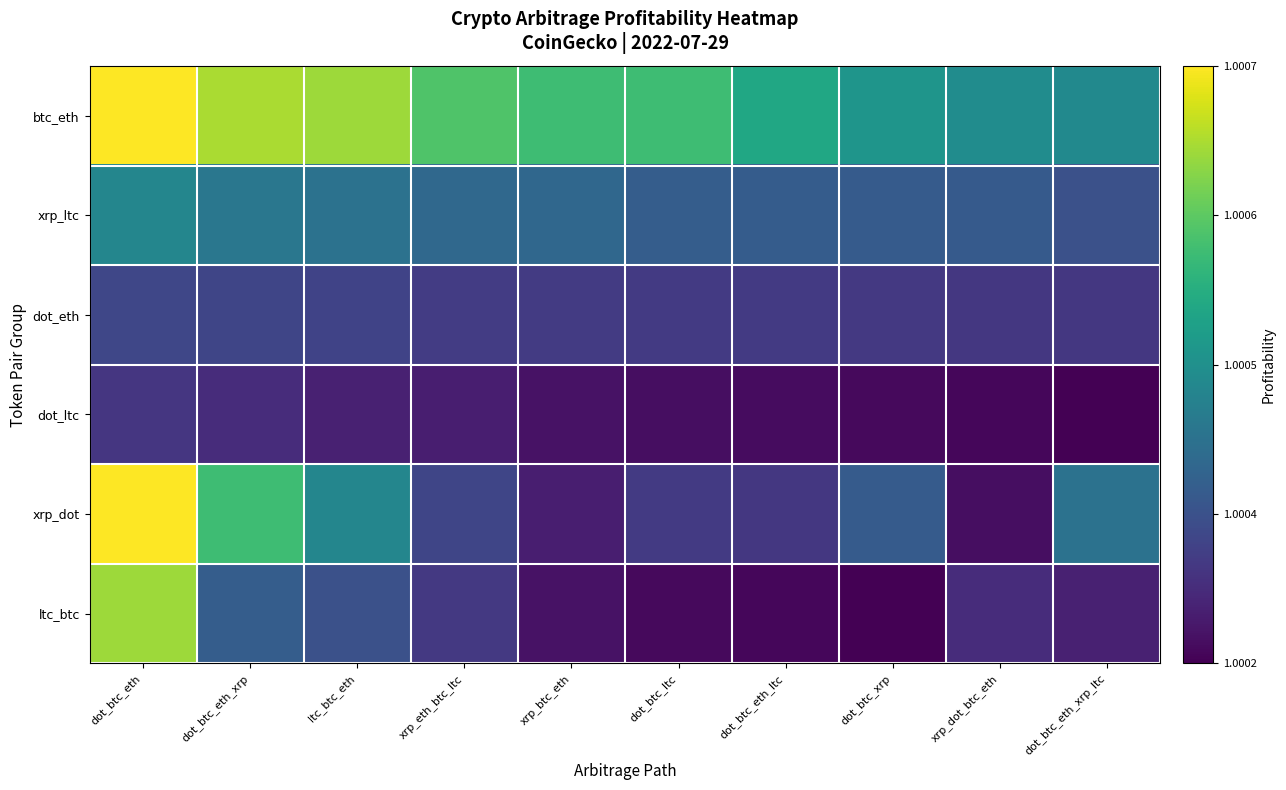

Reading left to right, transcribe all the data shown in this chart.

btc_eth: dot_btc_eth=1.0	dot_btc_eth_xrp=1.0	ltc_btc_eth=1.0	xrp_eth_btc_ltc=1.0	xrp_btc_eth=1.0	dot_btc_ltc=1.0	dot_btc_eth_ltc=1.0	dot_btc_xrp=1.0	xrp_dot_btc_eth=1.0	dot_btc_eth_xrp_ltc=1.0
xrp_ltc: dot_btc_eth=1.0	dot_btc_eth_xrp=1.0	ltc_btc_eth=1.0	xrp_eth_btc_ltc=1.0	xrp_btc_eth=1.0	dot_btc_ltc=1.0	dot_btc_eth_ltc=1.0	dot_btc_xrp=1.0	xrp_dot_btc_eth=1.0	dot_btc_eth_xrp_ltc=1.0
dot_eth: dot_btc_eth=1.0	dot_btc_eth_xrp=1.0	ltc_btc_eth=1.0	xrp_eth_btc_ltc=1.0	xrp_btc_eth=1.0	dot_btc_ltc=1.0	dot_btc_eth_ltc=1.0	dot_btc_xrp=1.0	xrp_dot_btc_eth=1.0	dot_btc_eth_xrp_ltc=1.0
dot_ltc: dot_btc_eth=1.0	dot_btc_eth_xrp=1.0	ltc_btc_eth=1.0	xrp_eth_btc_ltc=1.0	xrp_btc_eth=1.0	dot_btc_ltc=1.0	dot_btc_eth_ltc=1.0	dot_btc_xrp=1.0	xrp_dot_btc_eth=1.0	dot_btc_eth_xrp_ltc=1.0
xrp_dot: dot_btc_eth=1.0	dot_btc_eth_xrp=1.0	ltc_btc_eth=1.0	xrp_eth_btc_ltc=1.0	xrp_btc_eth=1.0	dot_btc_ltc=1.0	dot_btc_eth_ltc=1.0	dot_btc_xrp=1.0	xrp_dot_btc_eth=1.0	dot_btc_eth_xrp_ltc=1.0
ltc_btc: dot_btc_eth=1.0	dot_btc_eth_xrp=1.0	ltc_btc_eth=1.0	xrp_eth_btc_ltc=1.0	xrp_btc_eth=1.0	dot_btc_ltc=1.0	dot_btc_eth_ltc=1.0	dot_btc_xrp=1.0	xrp_dot_btc_eth=1.0	dot_btc_eth_xrp_ltc=1.0